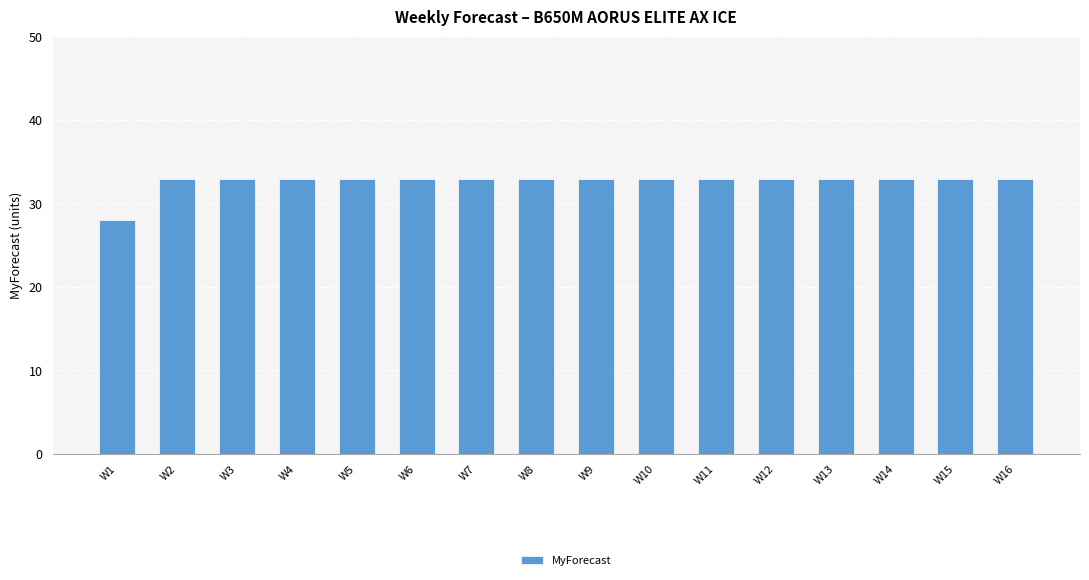

What is the difference between the values at W1 and W14?

5